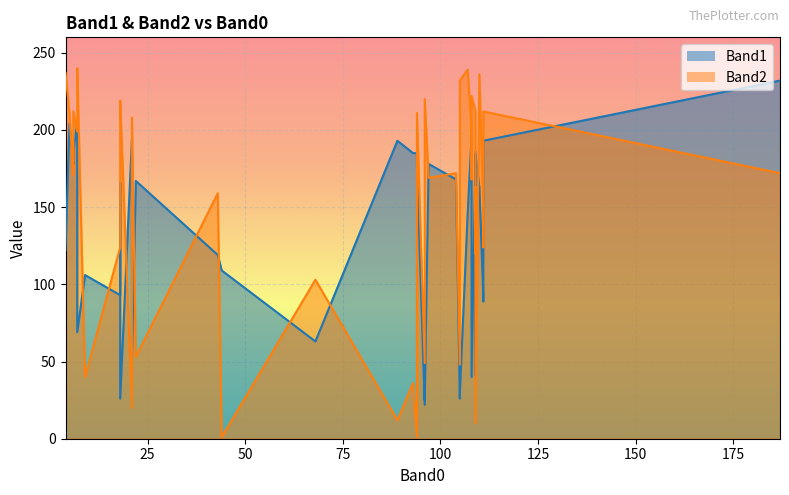

What is the difference between the Band2 values at 96 and 43?

61